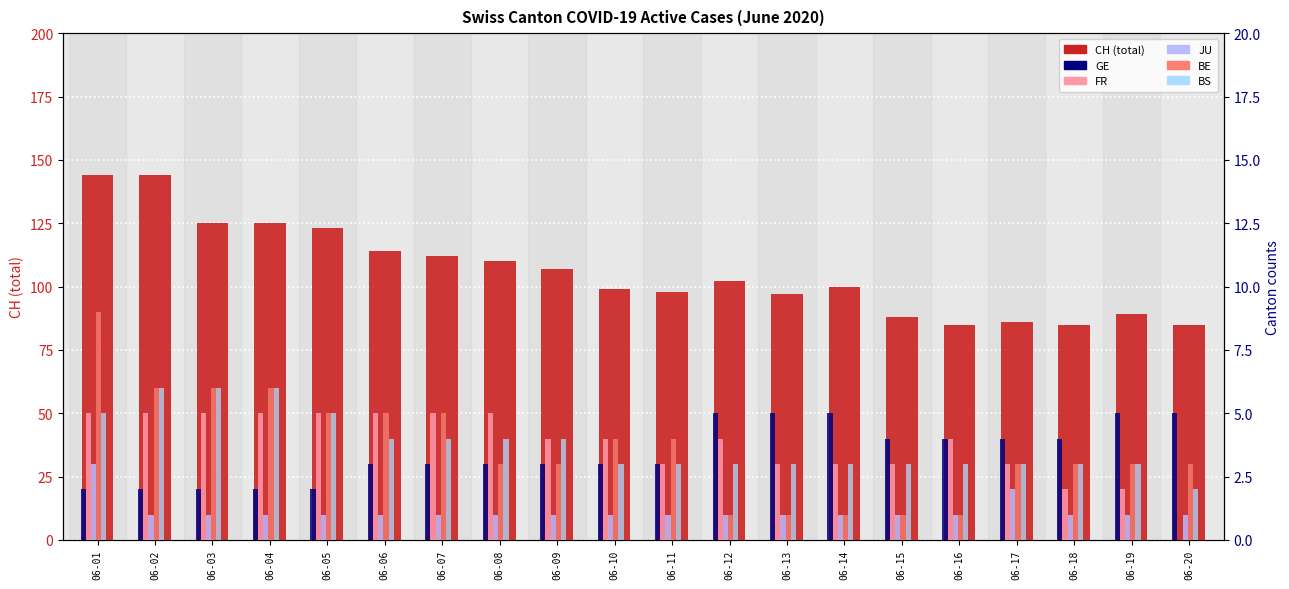

Is the value of GE at 06-18 greater than the value of CH (total) at 06-01?

No